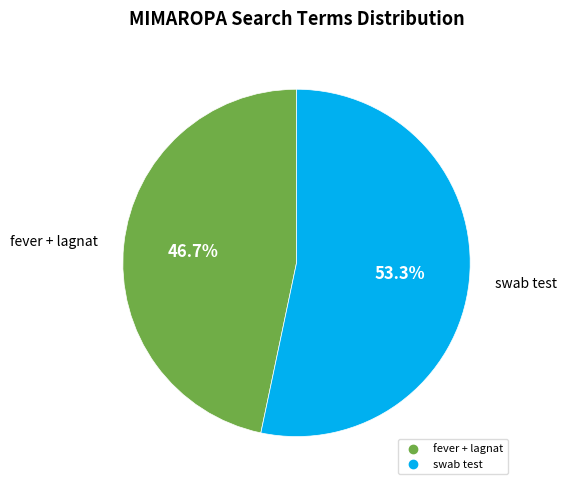

Count the number of slices in the pie.

2